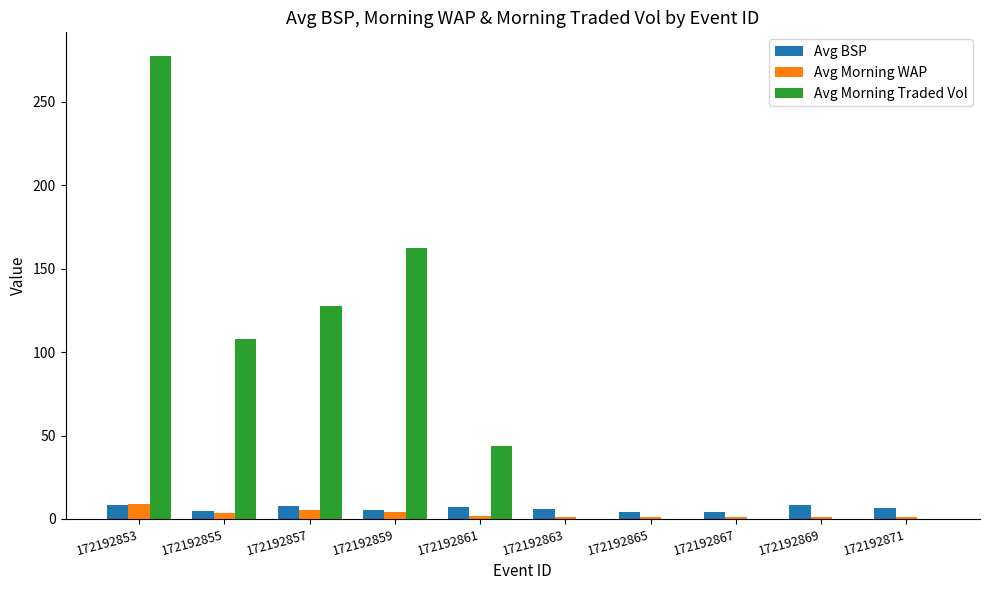

Is it true that Avg BSP equals 6.0 at 172192863?

True